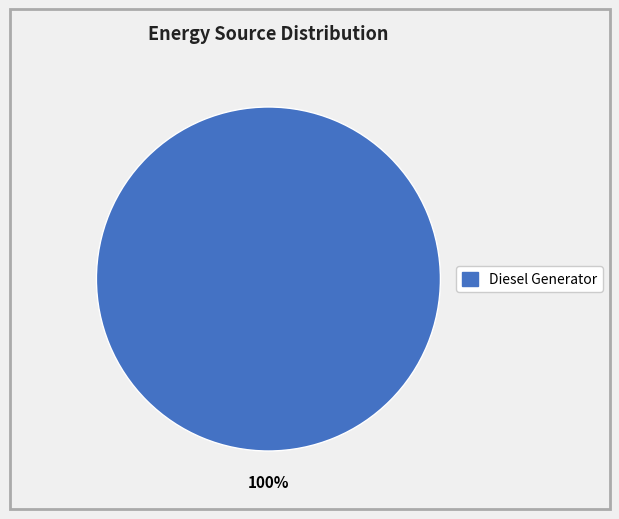

How many segments does this pie chart have?

1